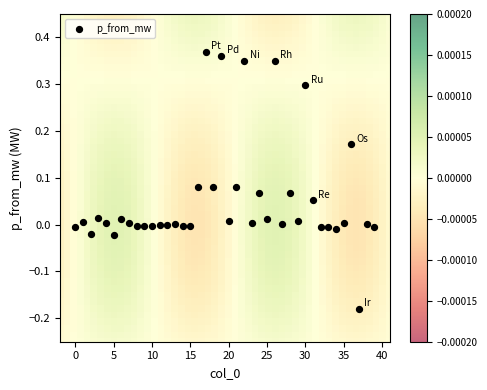

What is the range of Y values (max minus min)?

0.5